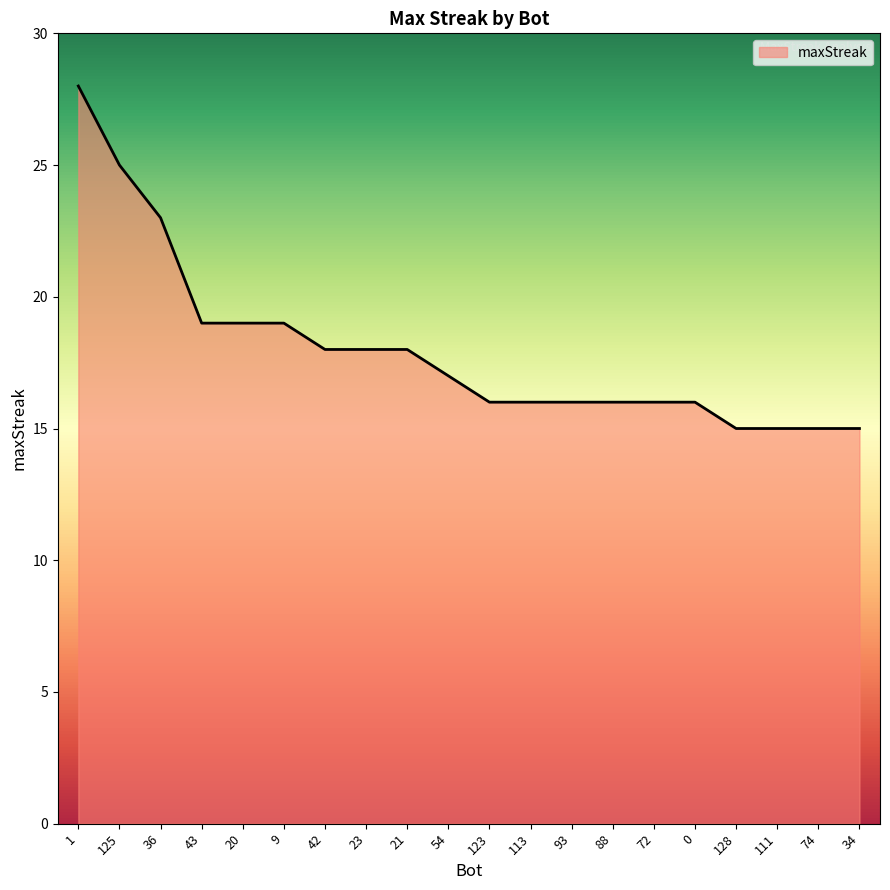

Does the chart have visible grid lines?

No